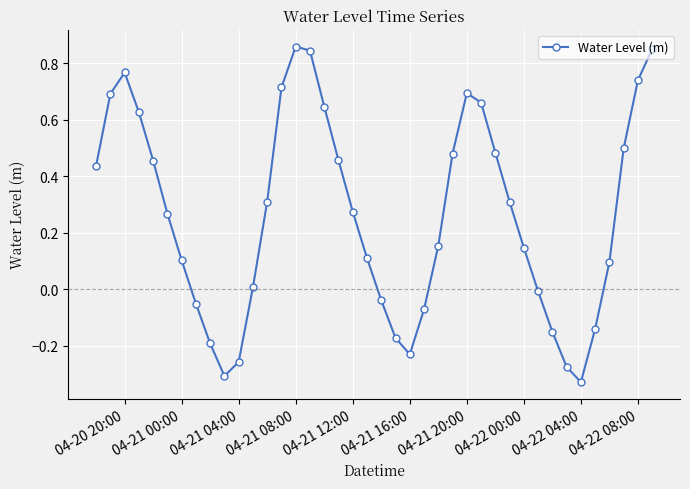

How many interior local valleys (lower than both neighbors) does the data have?

3